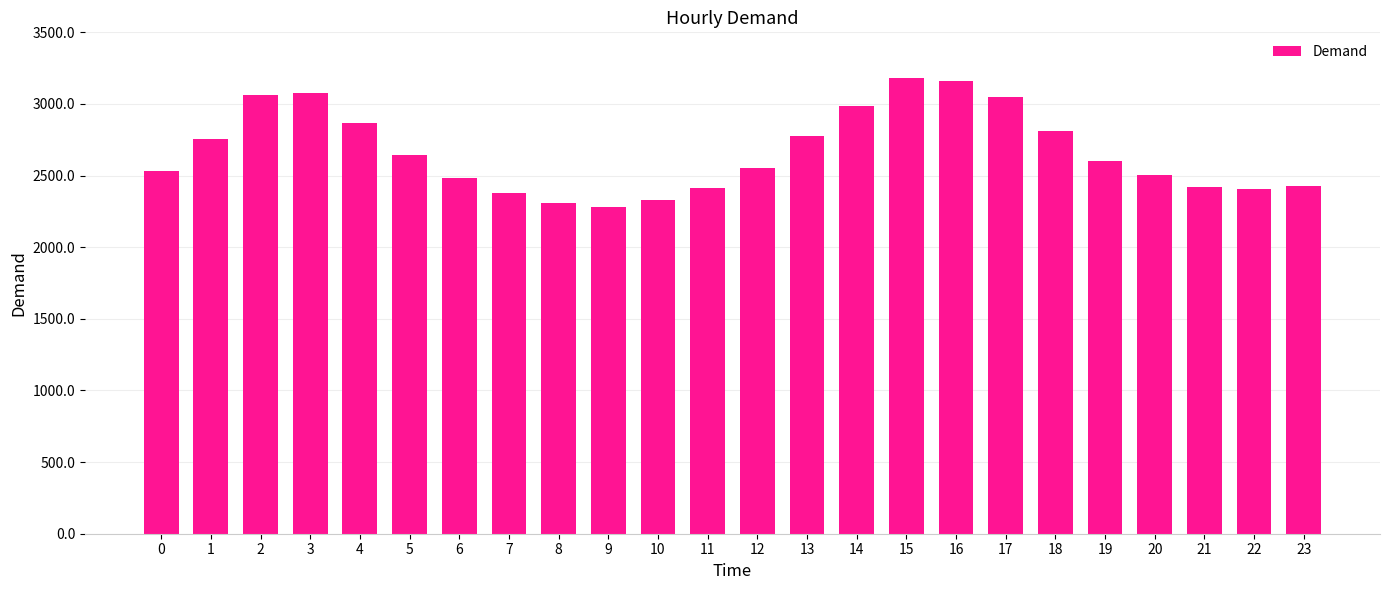

What is the value of the 23rd bar from the left?

2404